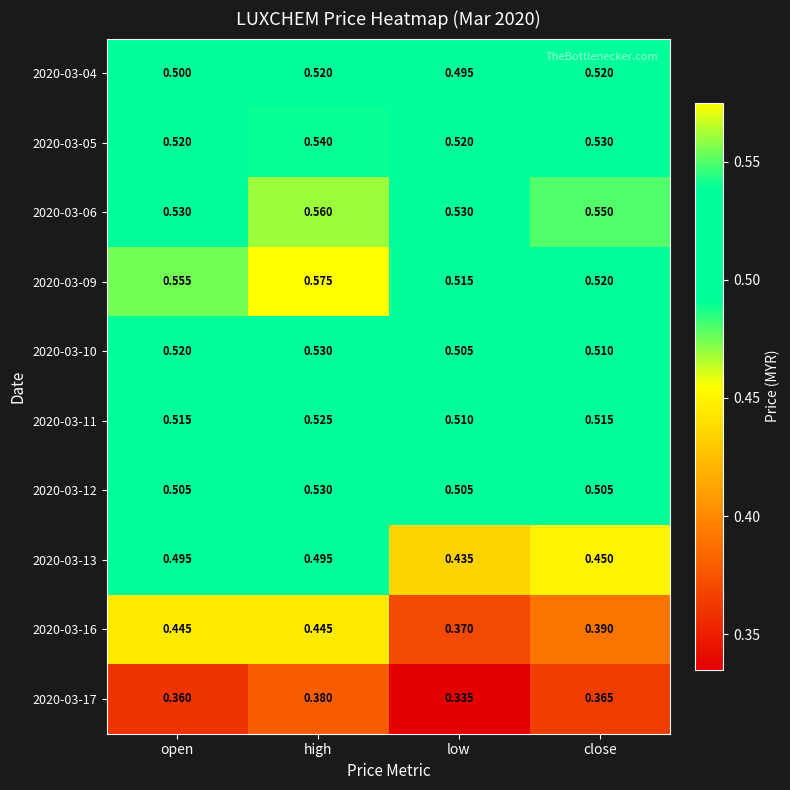

Which category has the highest value in the 2020-03-05 series?

high